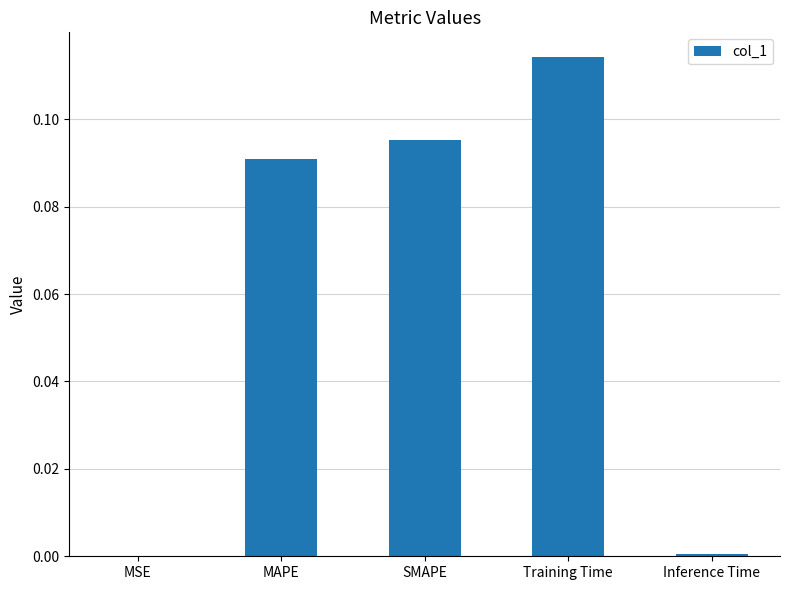

The value at MSE is 0.0. True or false?

True